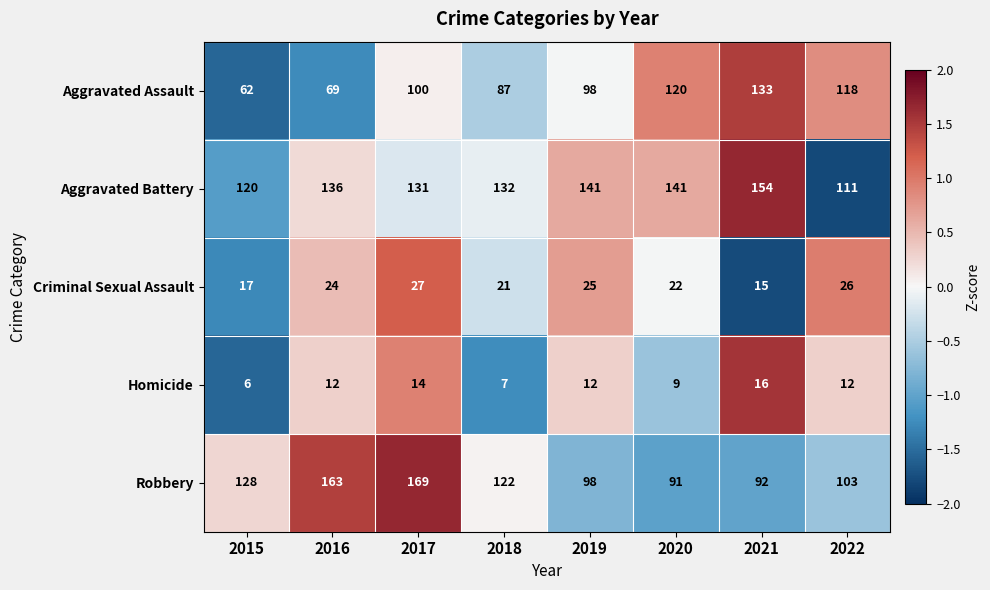

Rank the series by their maximum value, from lowest to highest.

Homicide, Criminal Sexual Assault, Aggravated Assault, Aggravated Battery, Robbery